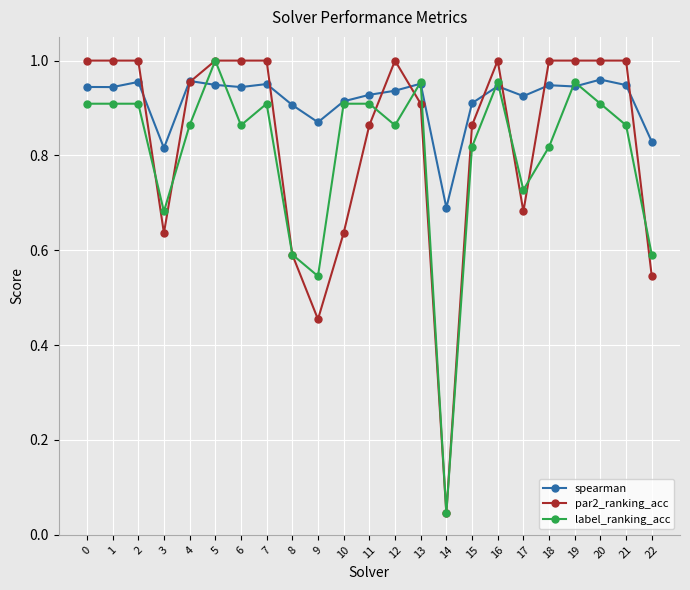

At 17, list the series in order from largest to smallest.

spearman, label_ranking_acc, par2_ranking_acc